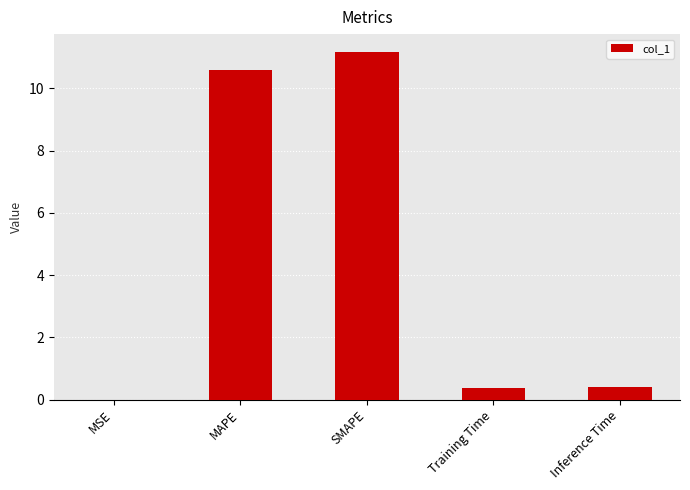

What is the approximate value at Training Time?

0.4